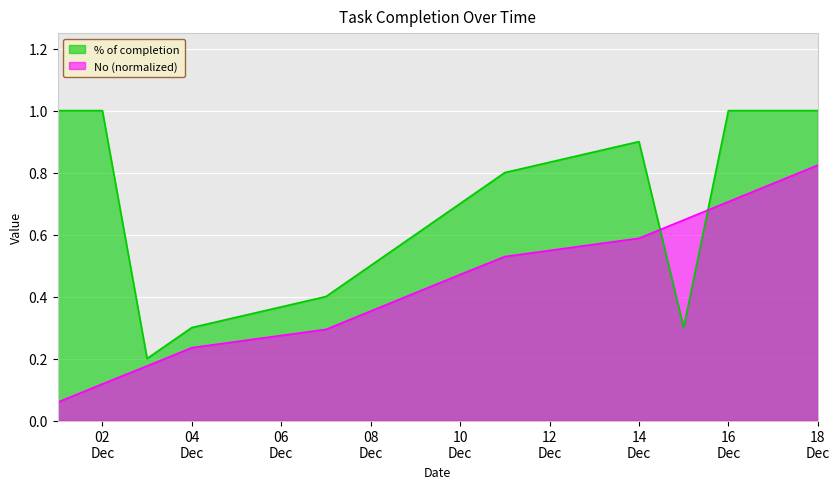

Which series has the widest spread of values?

% of completion